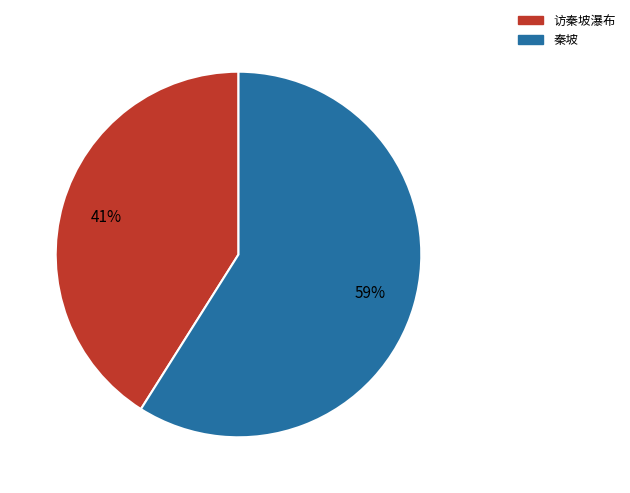

What is the smallest slice in the pie chart?

访秦坡瀑布